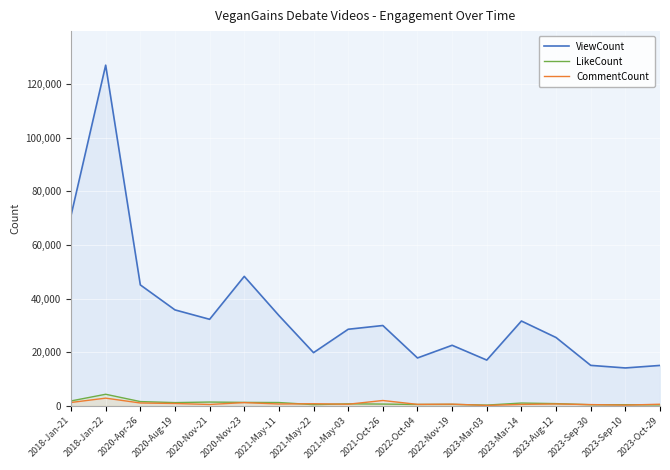

Where is the first local minimum for LikeCount?

2020-Aug-19